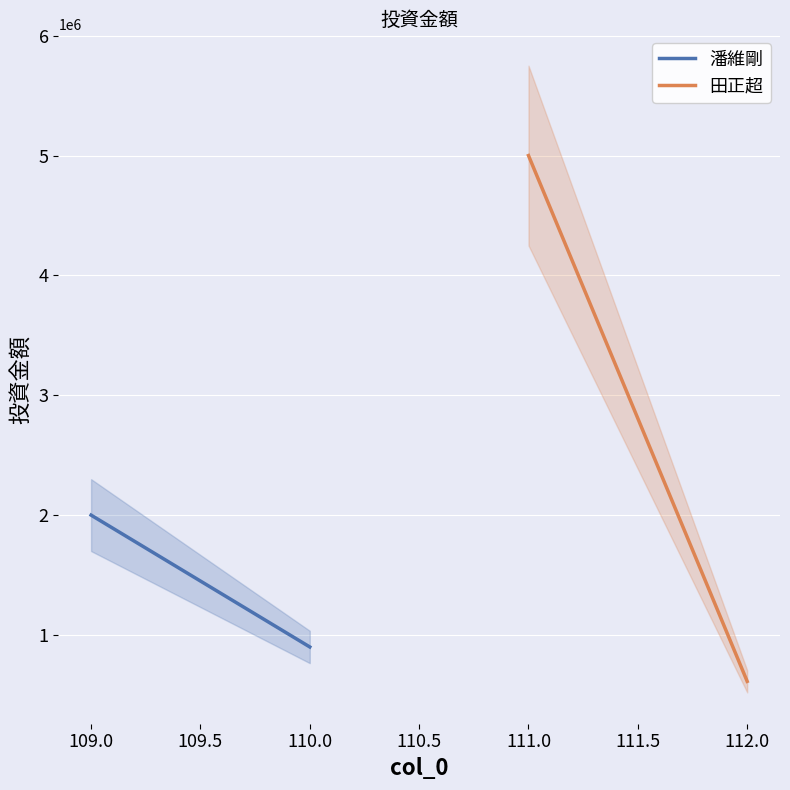

What is the average value of the 田正超 series?

2806450